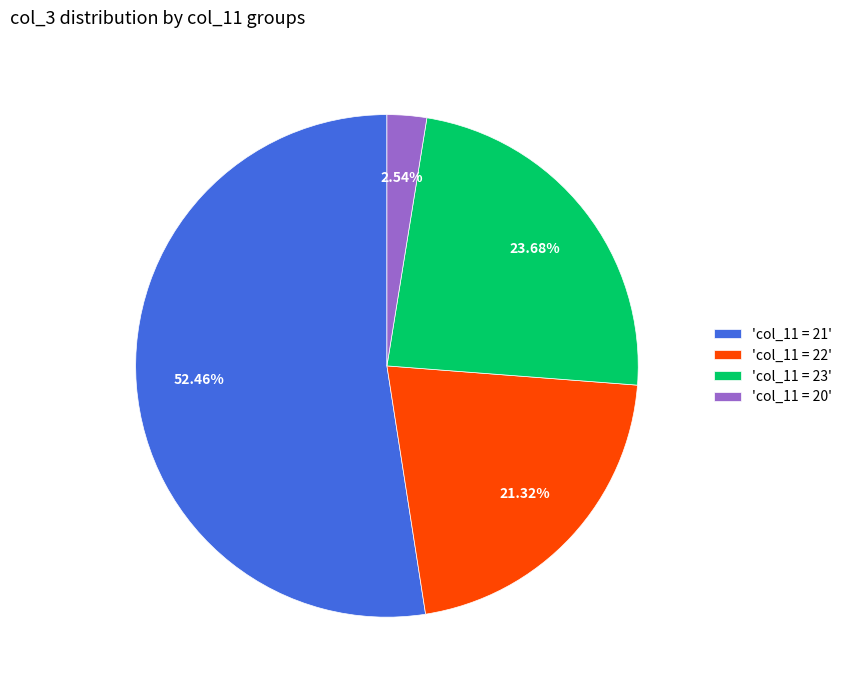

What is the ratio of the value at 'col_11 = 23' to the value at 'col_11 = 22'?

1.1